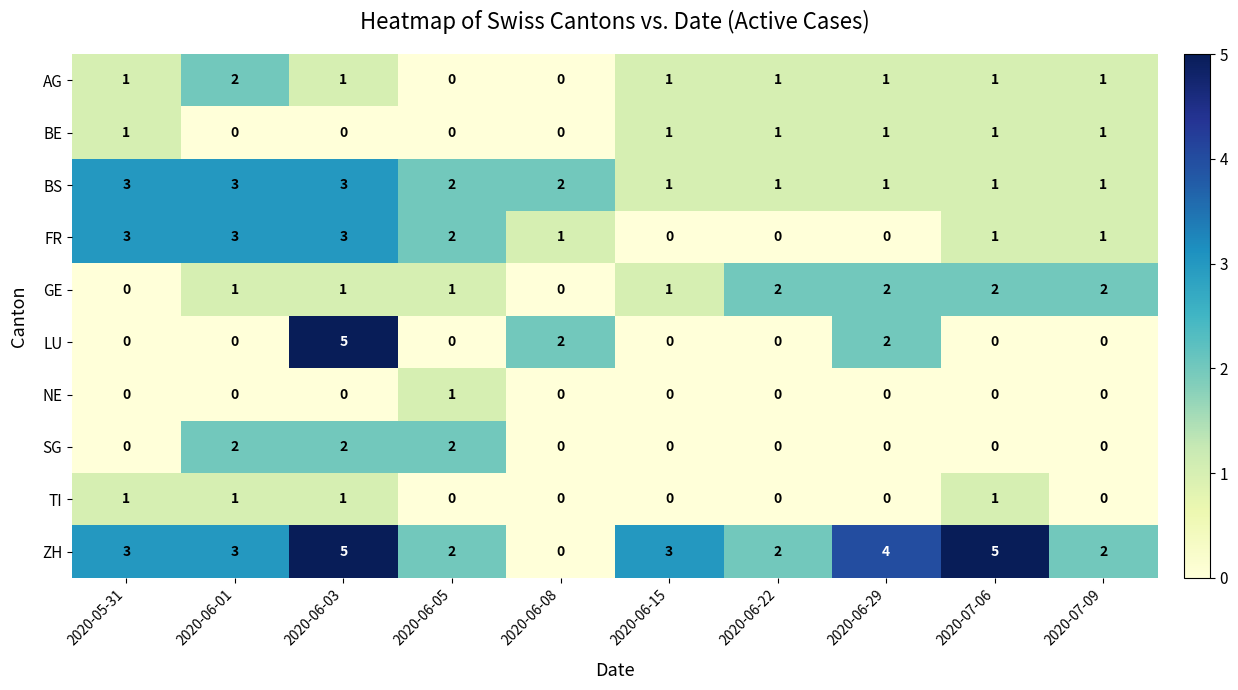

Is it true that NE equals -1 at 2020-06-03?

False